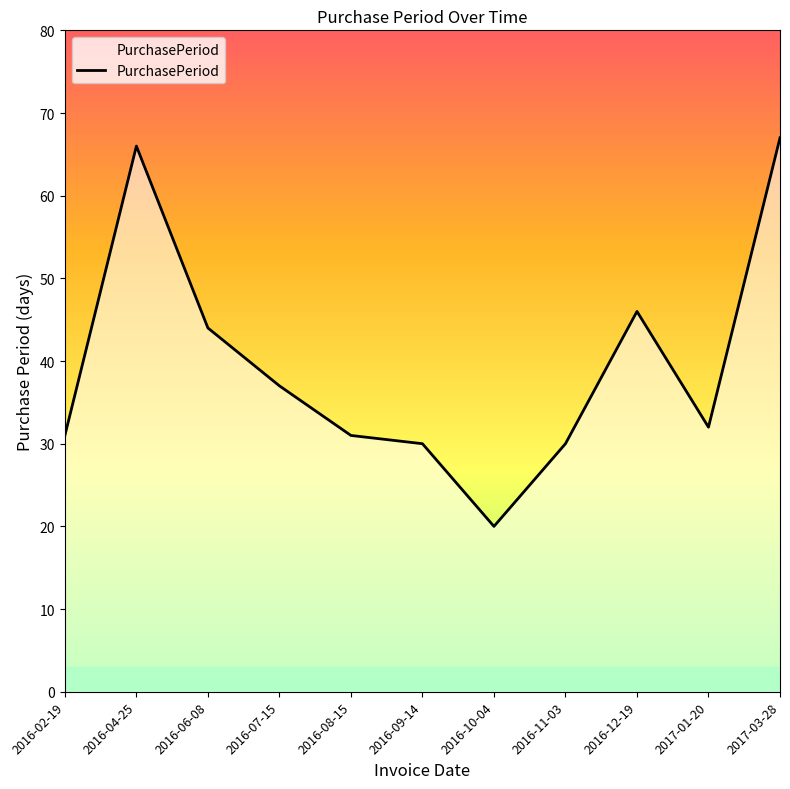

Where is the data nearest to the value 43?

2016-06-08